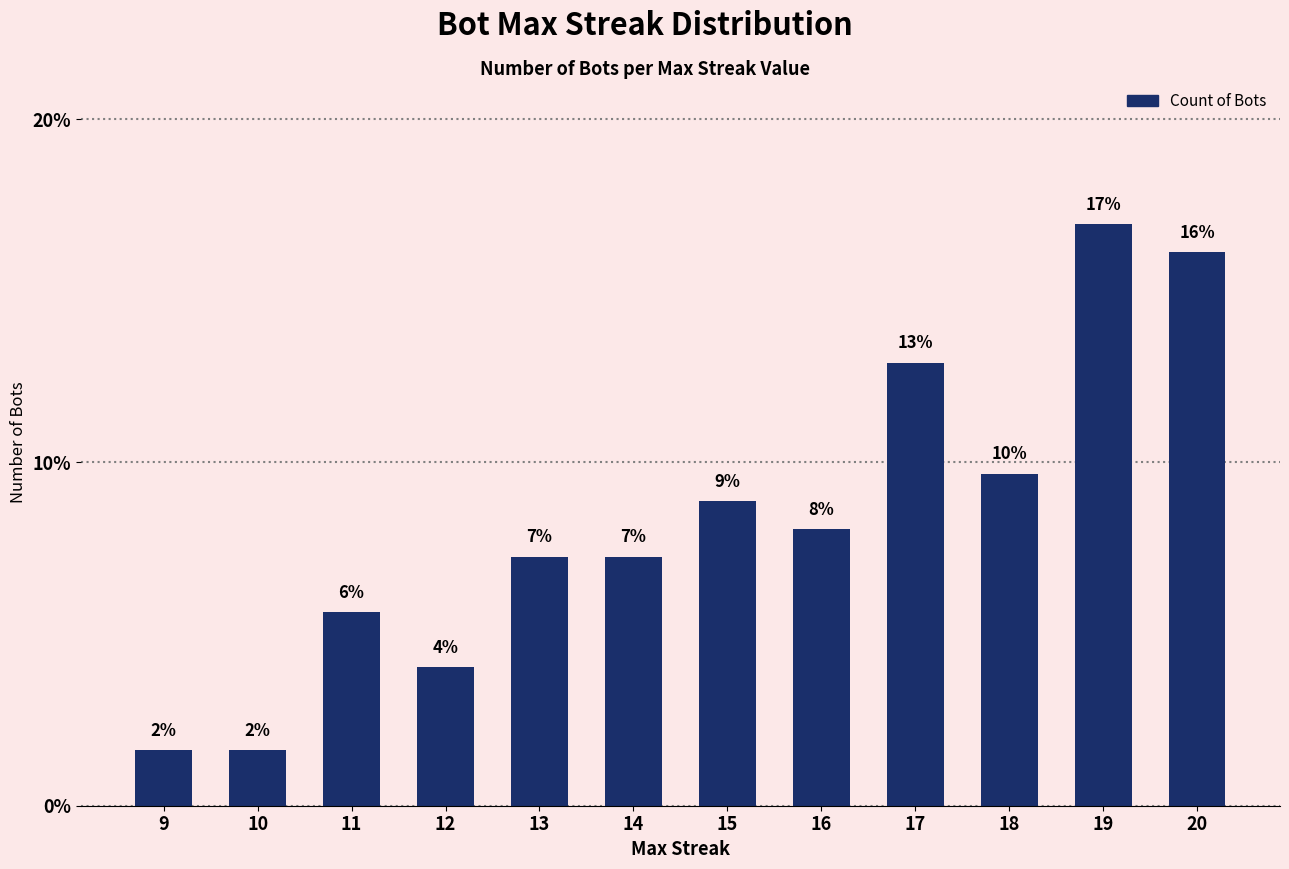

Does the chart contain any negative values?

No